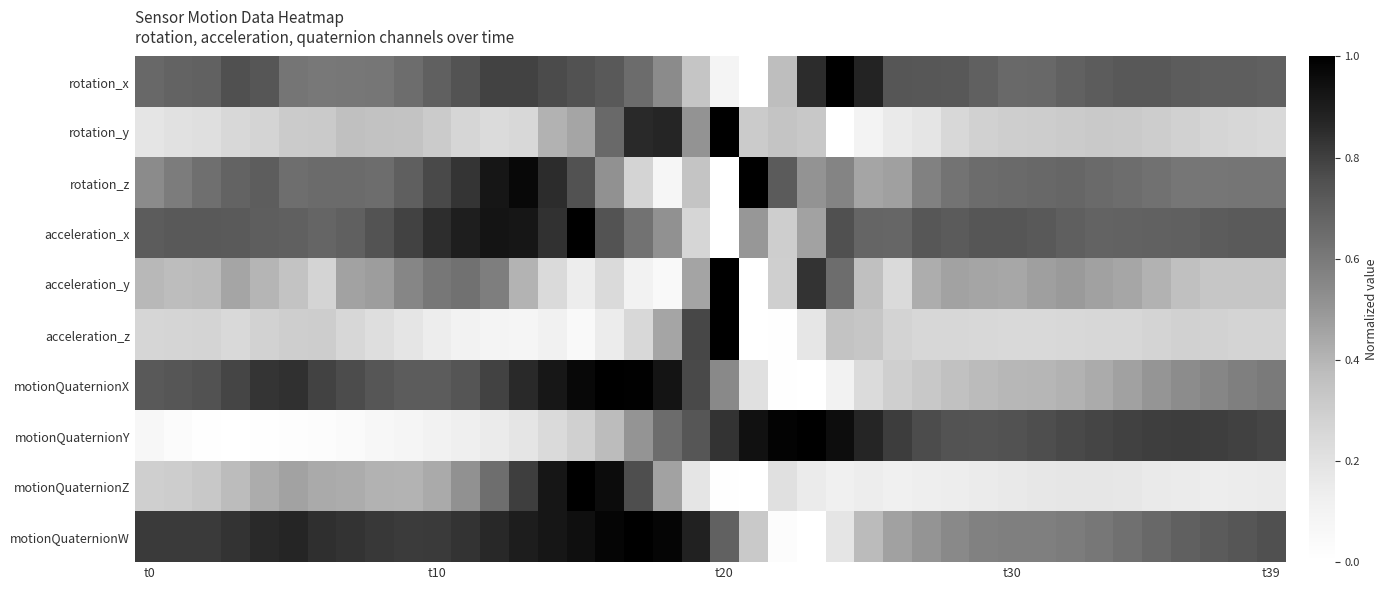

What is the maximum value shown in the chart?

1.0